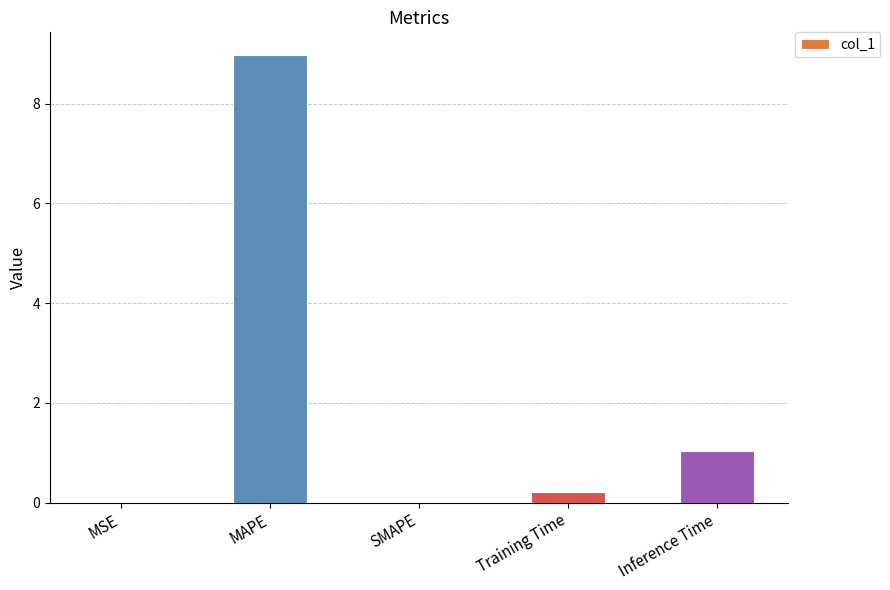

True or false: the data shows 0.2 at Training Time.

True